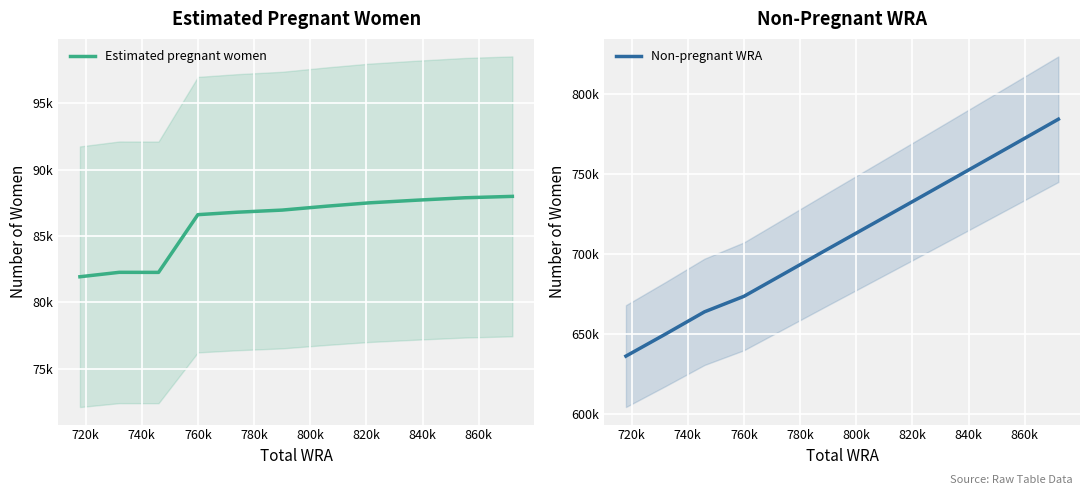

Where is Non-pregnant WRA nearest to the value 710044?

800k